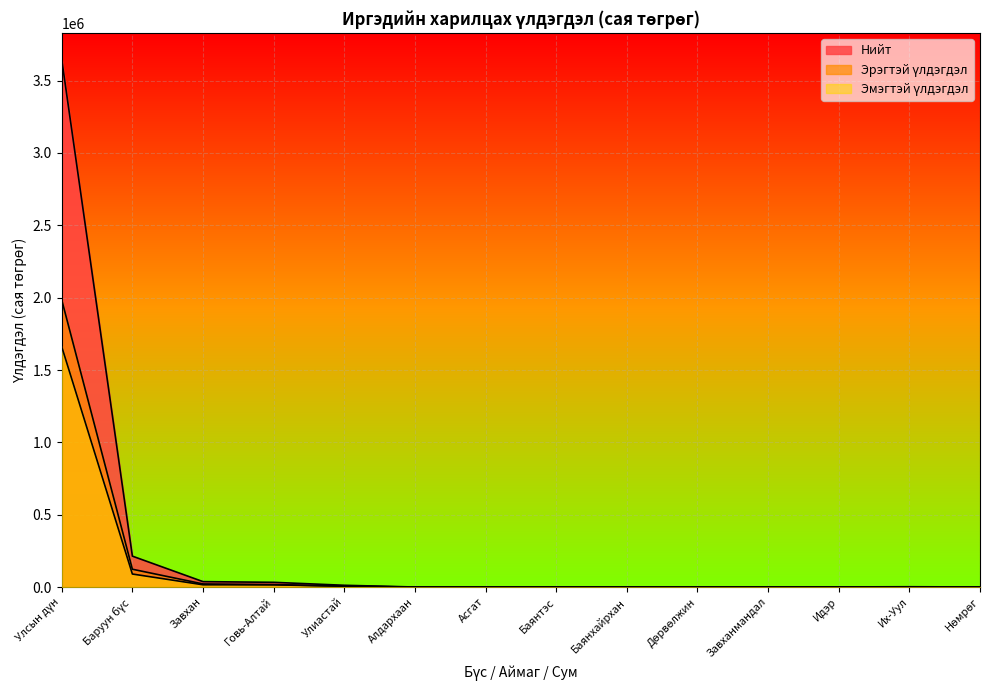

At Идэр, list the series in order from largest to smallest.

Нийт, Эрэгтэй үлдэгдэл, Эмэгтэй үлдэгдэл